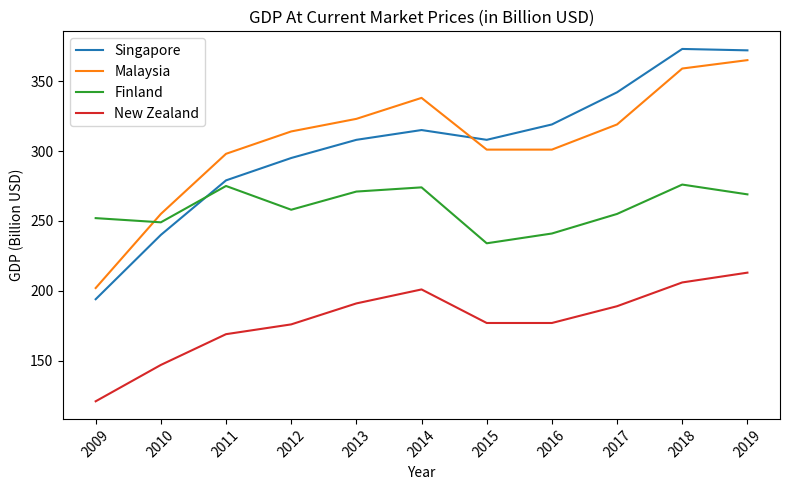

Is it true that Finland equals 56 at 2010?

False